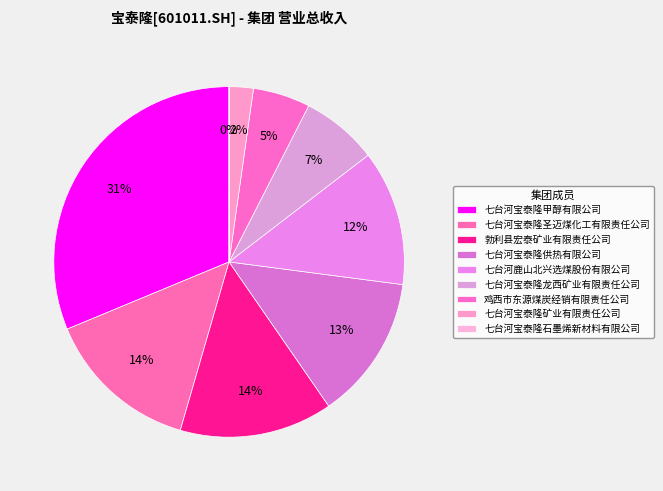

To the nearest percent, what percentage of the pie is 勃利县宏泰矿业有限责任公司?

14%